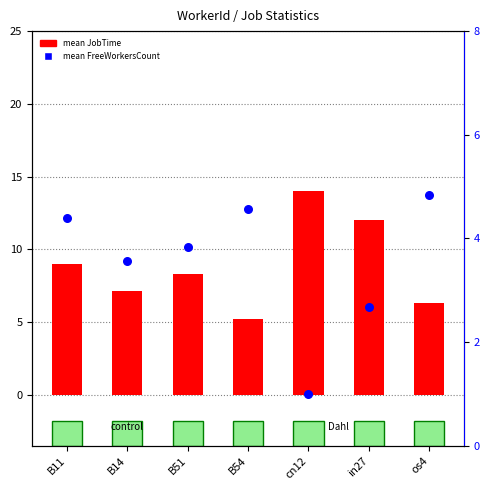

Which series has the widest spread of Y values?

mean JobTime